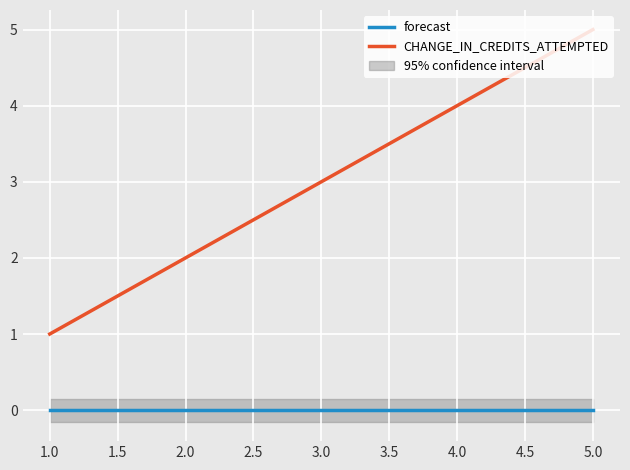

The value of CHANGE_IN_CREDITS_ATTEMPTED at 1.0 is 0. True or false?

False